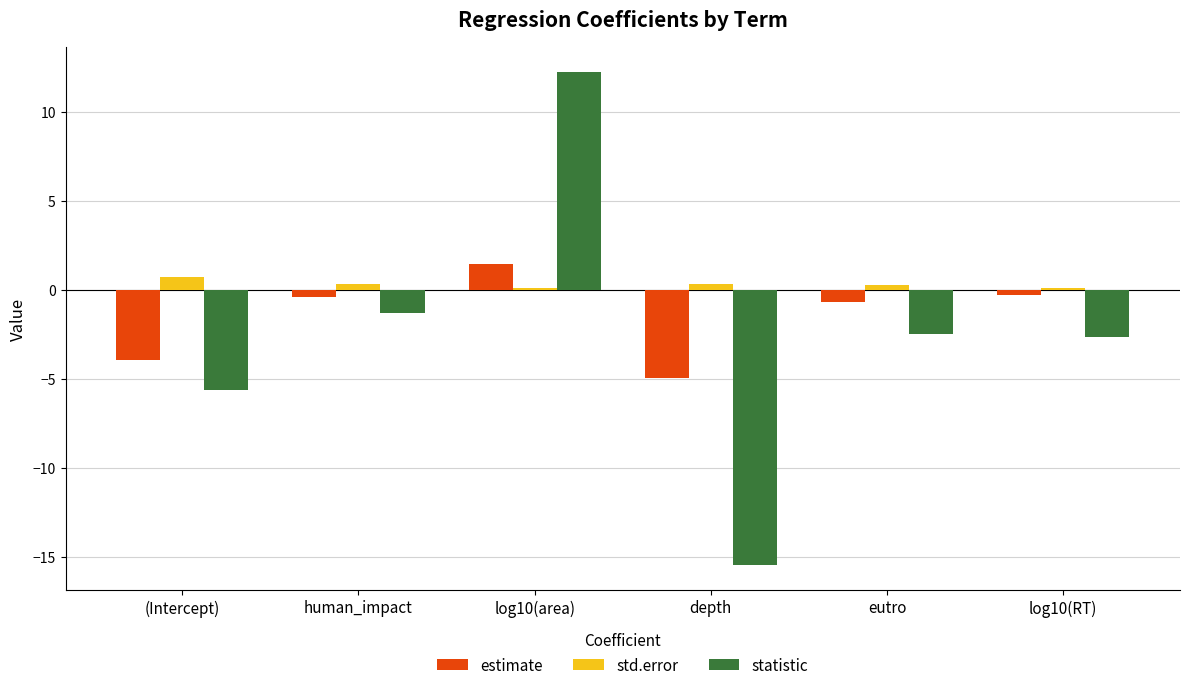

What are all the series names shown in the legend?

estimate, std.error, statistic